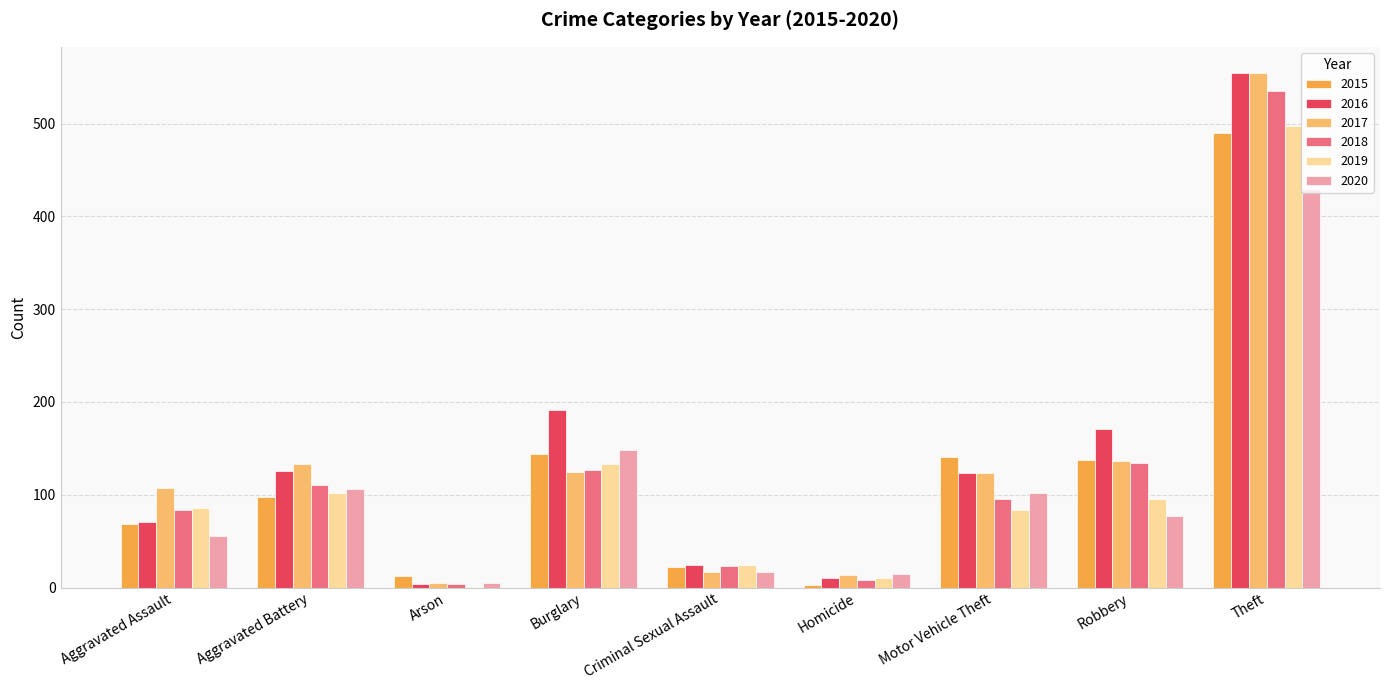

Is the value of 2016 at Aggravated Battery greater than the value of 2017 at Homicide?

Yes